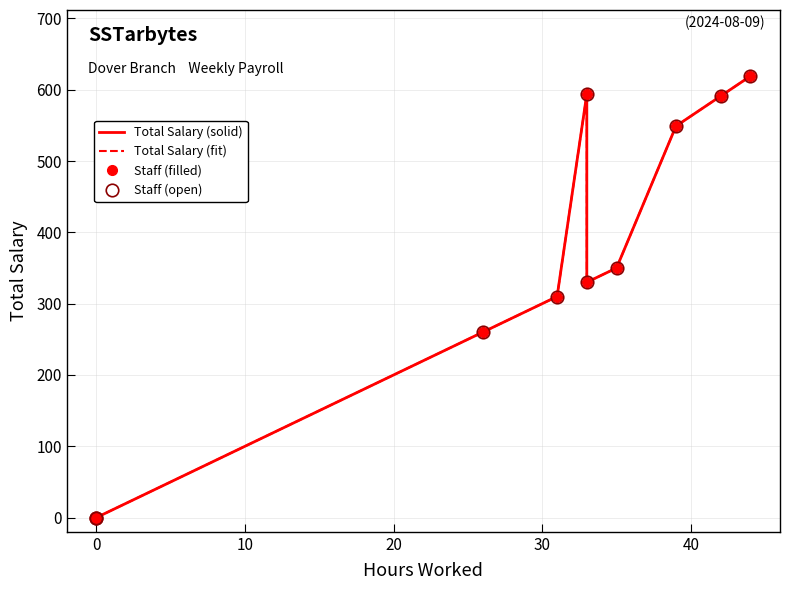

True or false: Total Salary (fit) and Total Salary (solid) cross at least once.

False